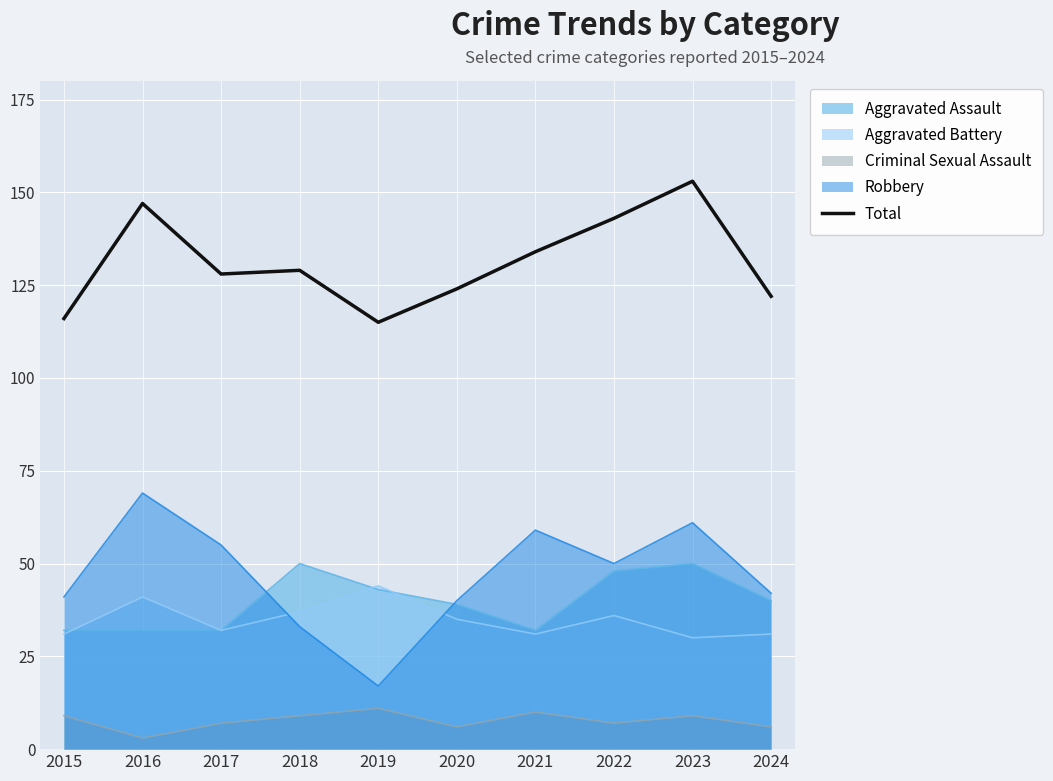

List the labels in order of value, smallest first.

2019, 2015, 2024, 2020, 2017, 2018, 2021, 2022, 2016, 2023